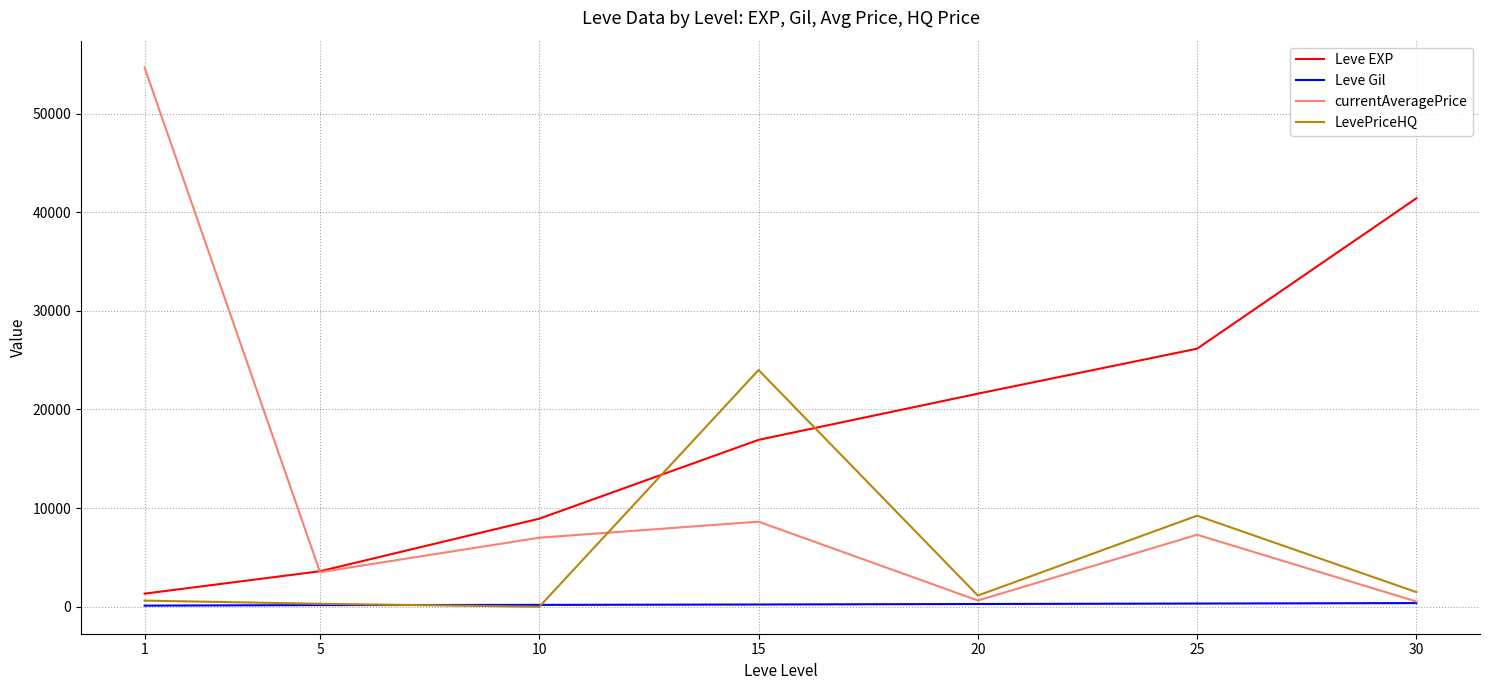

At which label does LevePriceHQ reach its peak?

15